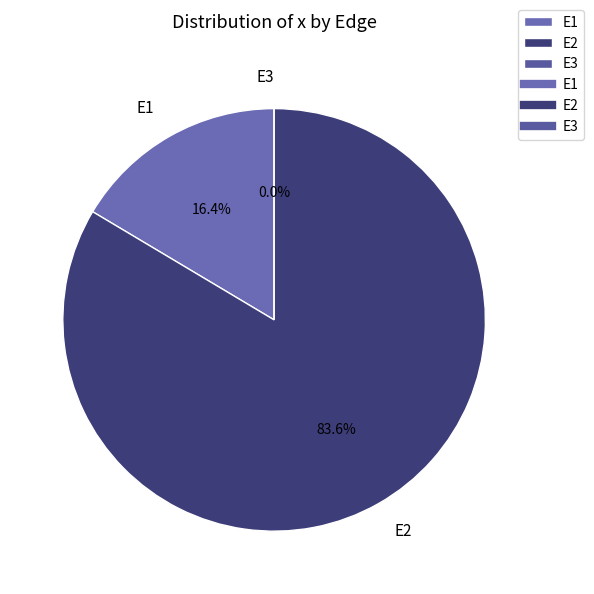

Does any single category account for the majority?

Yes